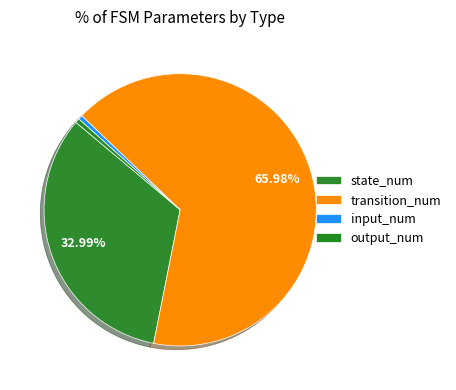

What percentage is the transition_num slice, to the nearest percent?

66%